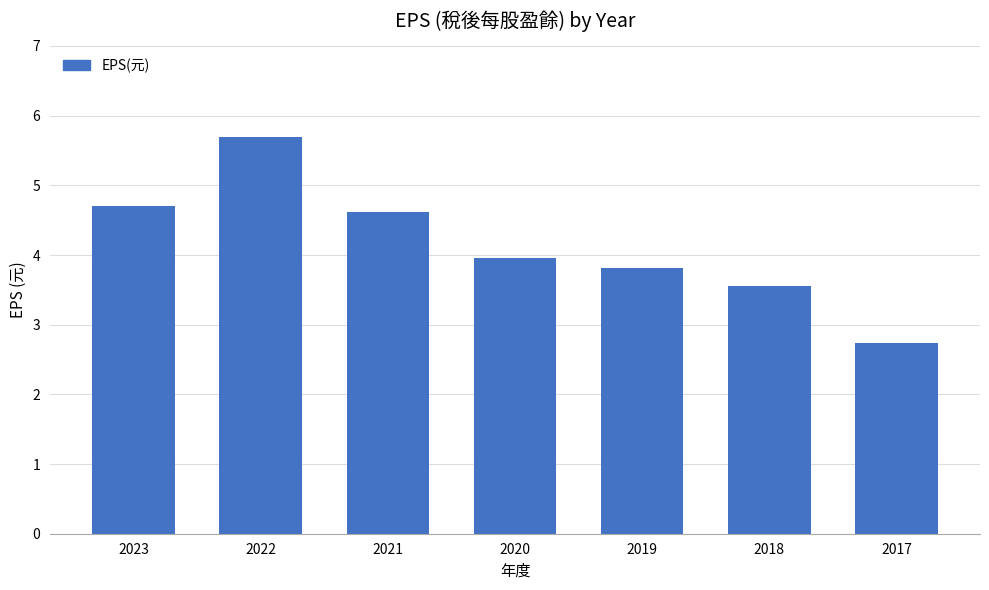

Which category has the highest value across all series?

2022